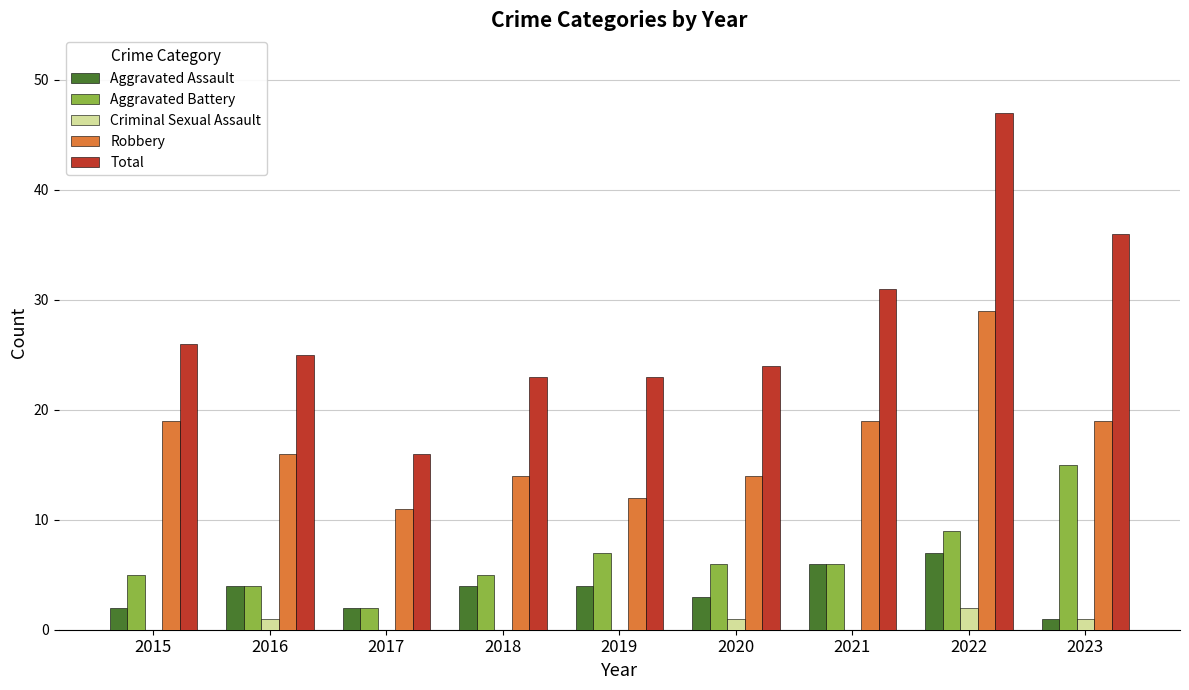

The value of Total at 2023 is 36. True or false?

True